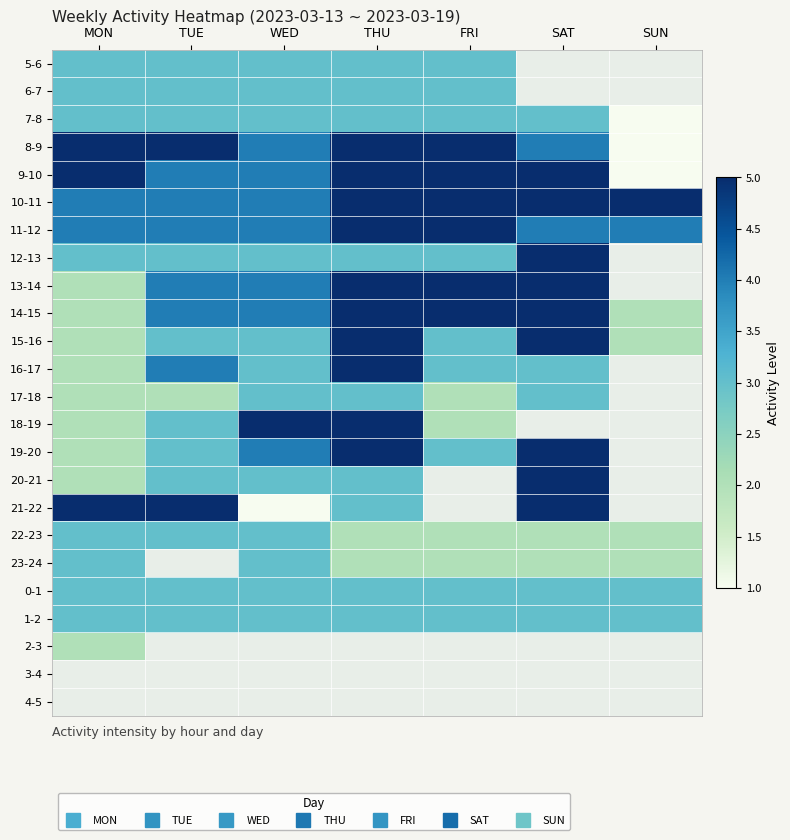

Is it true that 0-1 equals 3.0 at SUN?

True